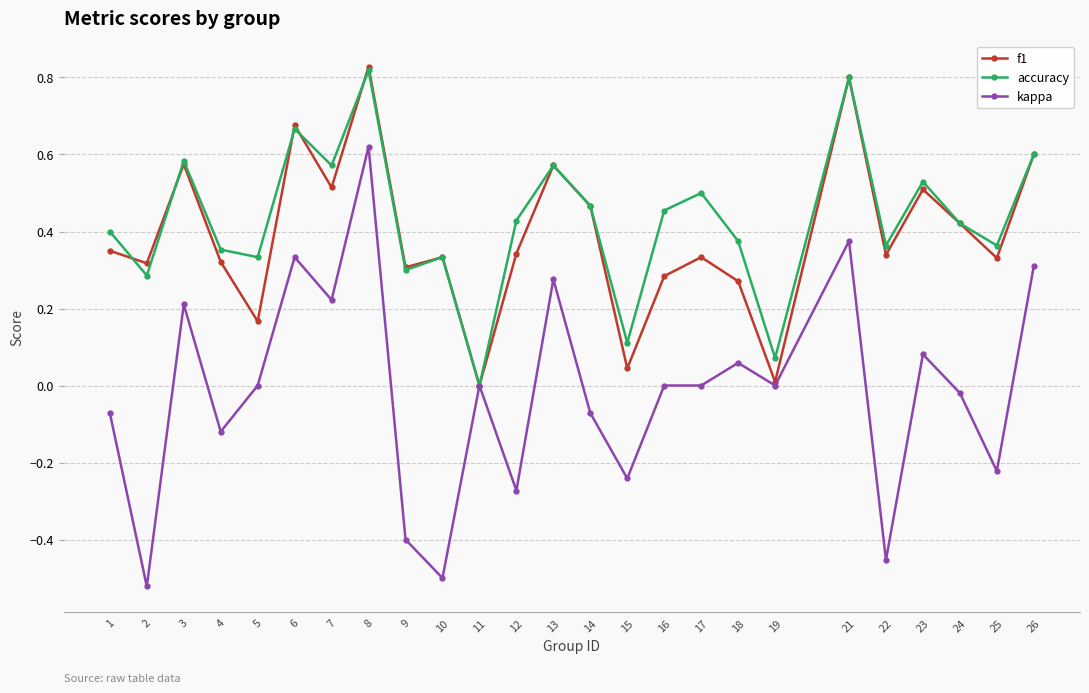

At which category does accuracy reach its first local peak?

3